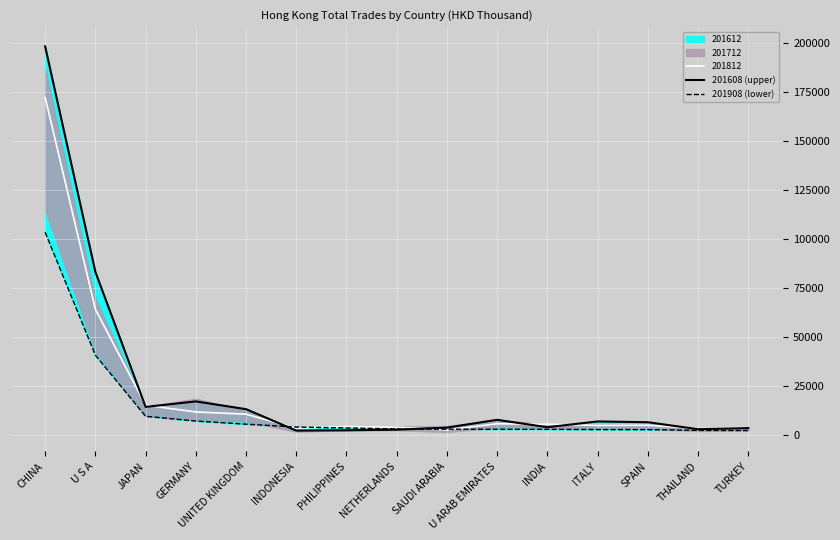

What is the sum of all 201908 (lower) values?

199139.0